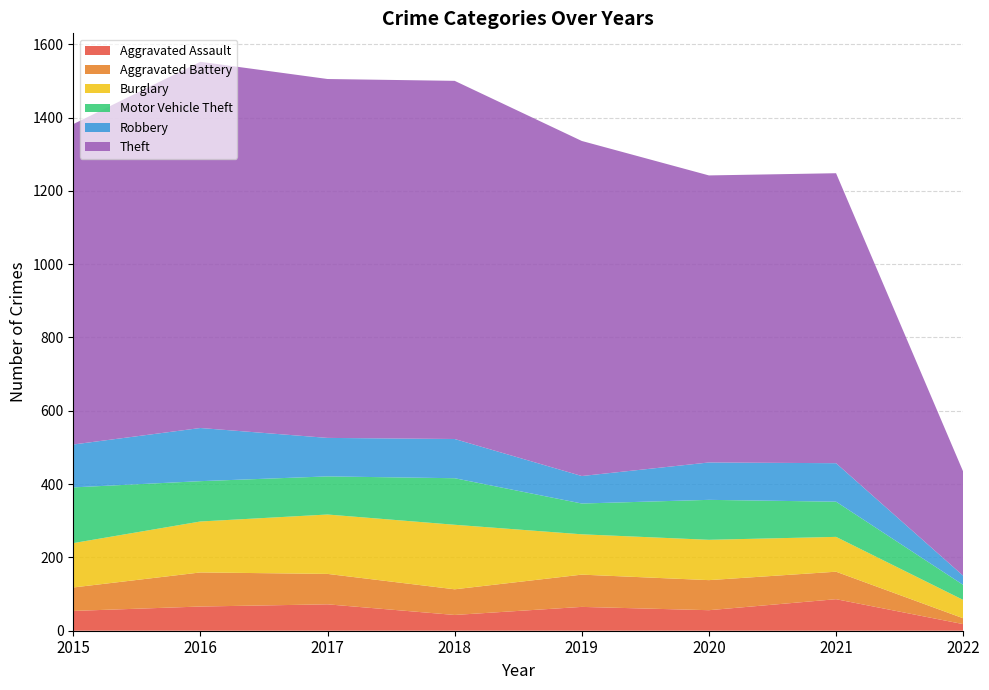

Reading left to right, list all the values displayed in this chart.

Aggravated Assault: 54	66	72	43	65	56	86	18
Aggravated Battery: 64	93	83	70	88	82	75	16
Burglary: 121	139	162	176	110	110	95	50
Motor Vehicle Theft: 152	110	104	127	84	109	96	41
Robbery: 117	145	105	107	75	102	105	25
Theft: 874	999	979	977	914	783	791	284